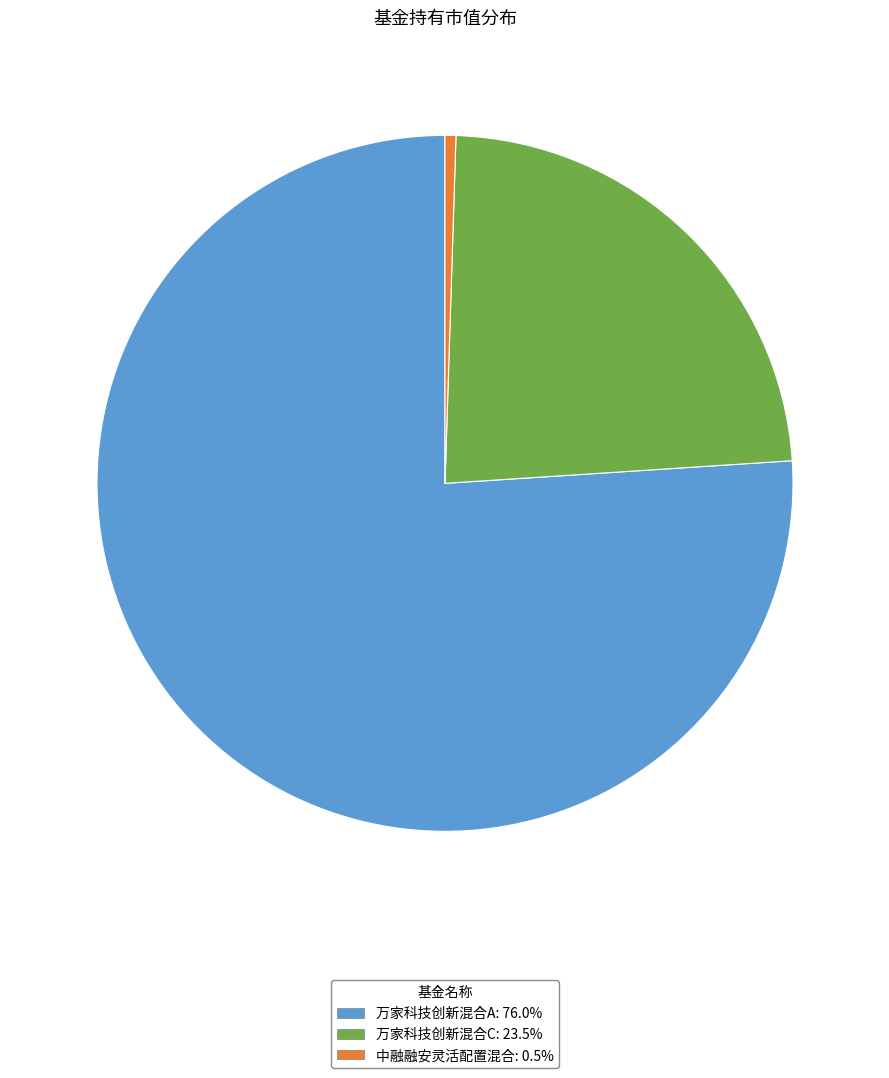

What is the majority slice?

万家科技创新混合A